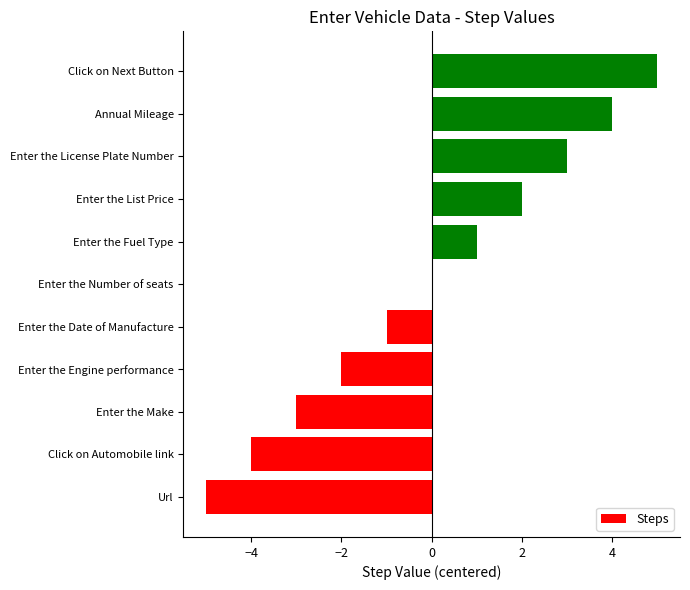

Which label corresponds to the largest value in the chart?

Click on Next Button